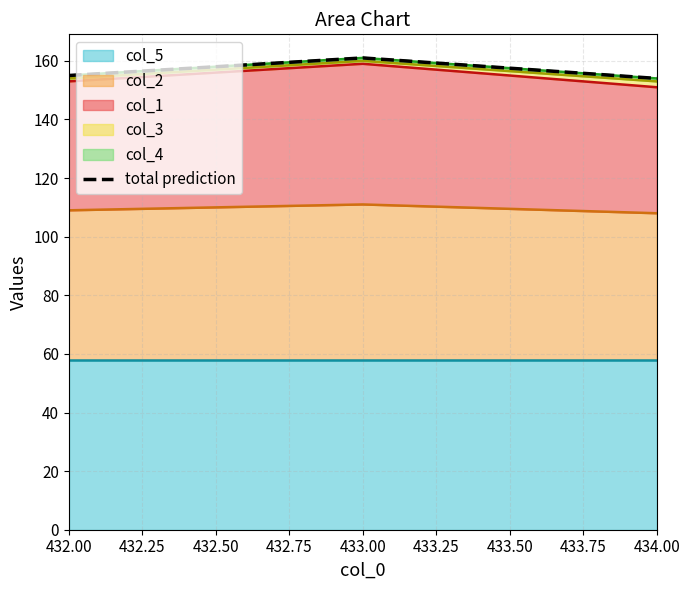

How many values are between 154 and 161?

3